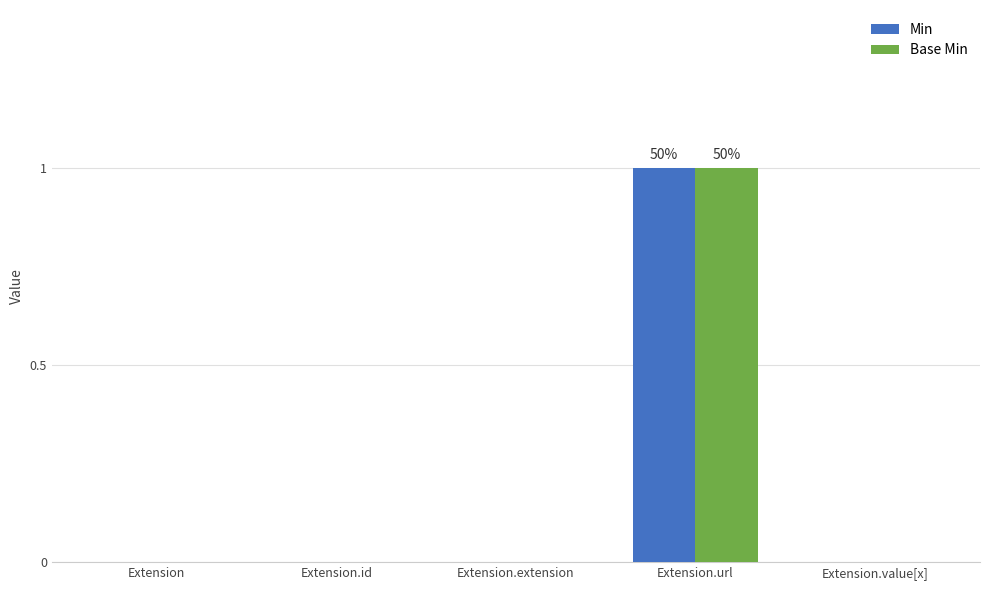

Reading right to left, list all the values displayed in this chart.

Min: 0	1	0	0	0
Base Min: 0	1	0	0	0